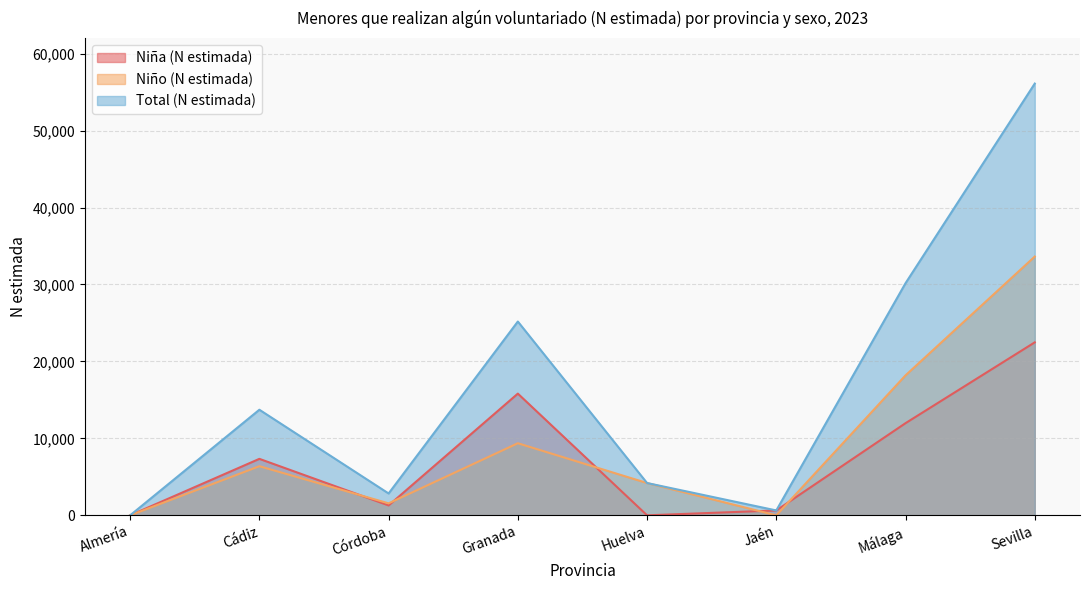

What is the total value across all series at Huelva?

8389